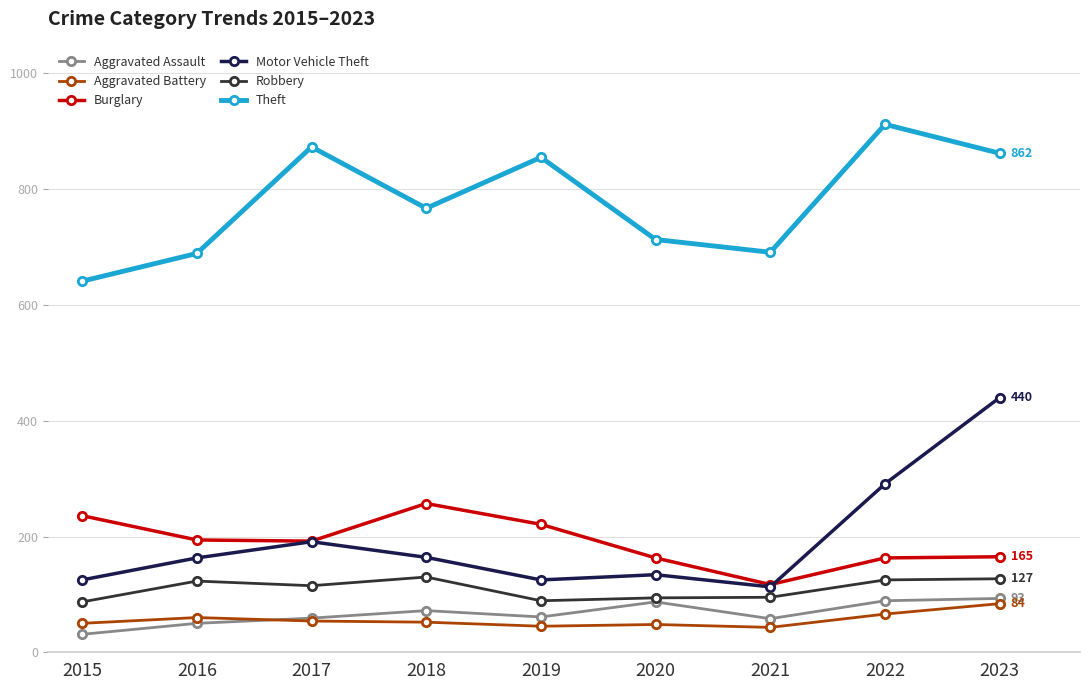

At how many categories does at least one series exceed 445?

9